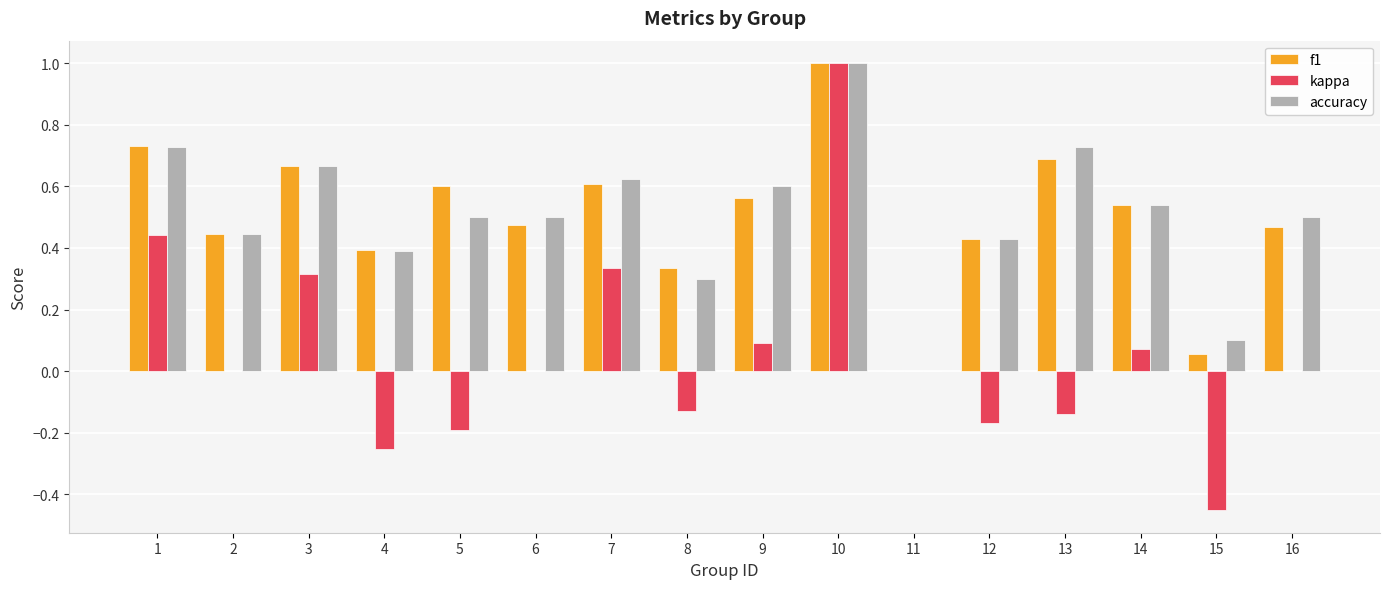

How many data points in accuracy are above 0?

15